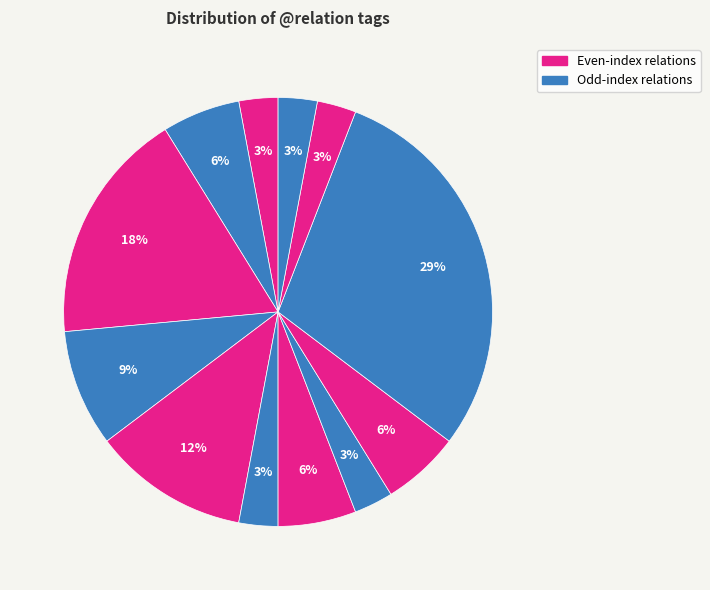

How many slices are in this pie chart?

12